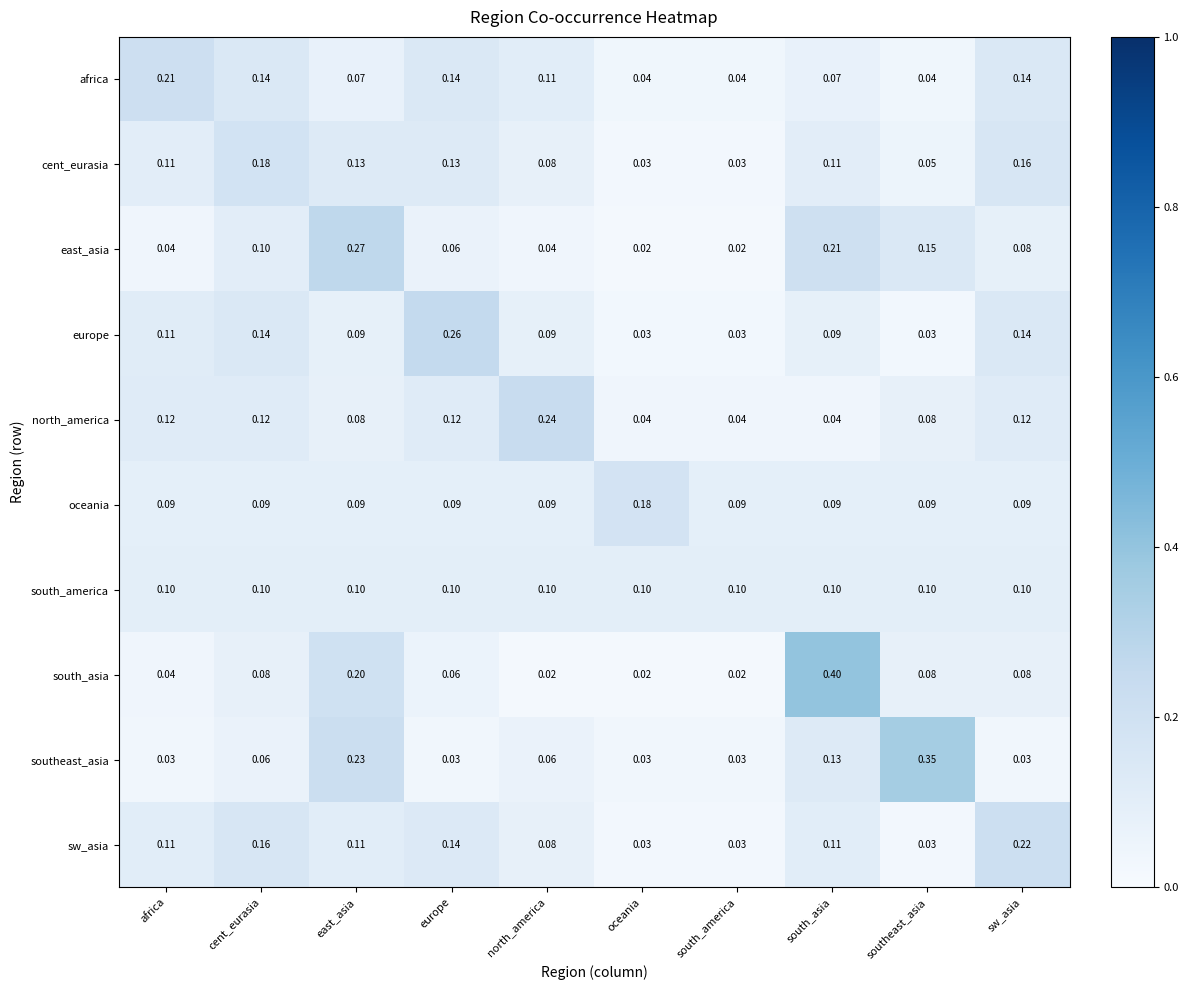

Is the value of north_america at south_america greater than the value of southeast_asia at south_asia?

No